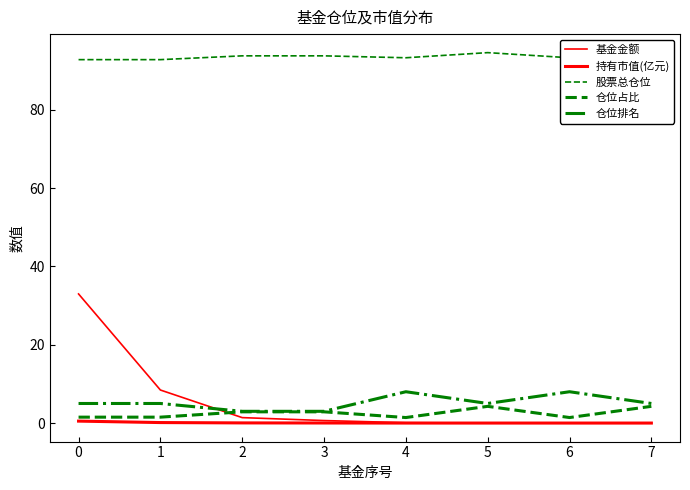

What are all the series names shown in the legend?

基金金额, 持有市值(亿元), 股票总仓位, 仓位占比, 仓位排名